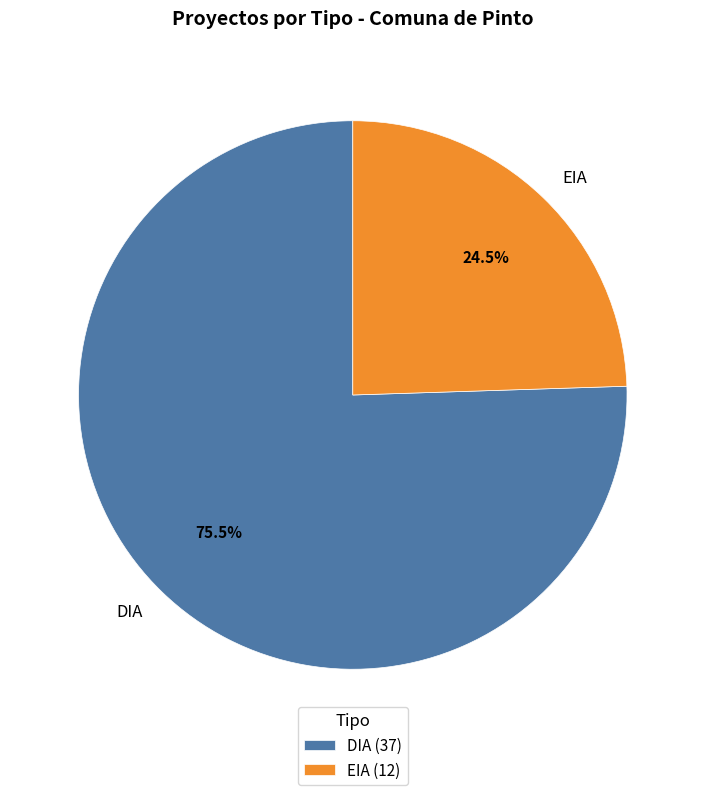

Approximately how many times larger is the value at DIA compared to EIA?

3.1